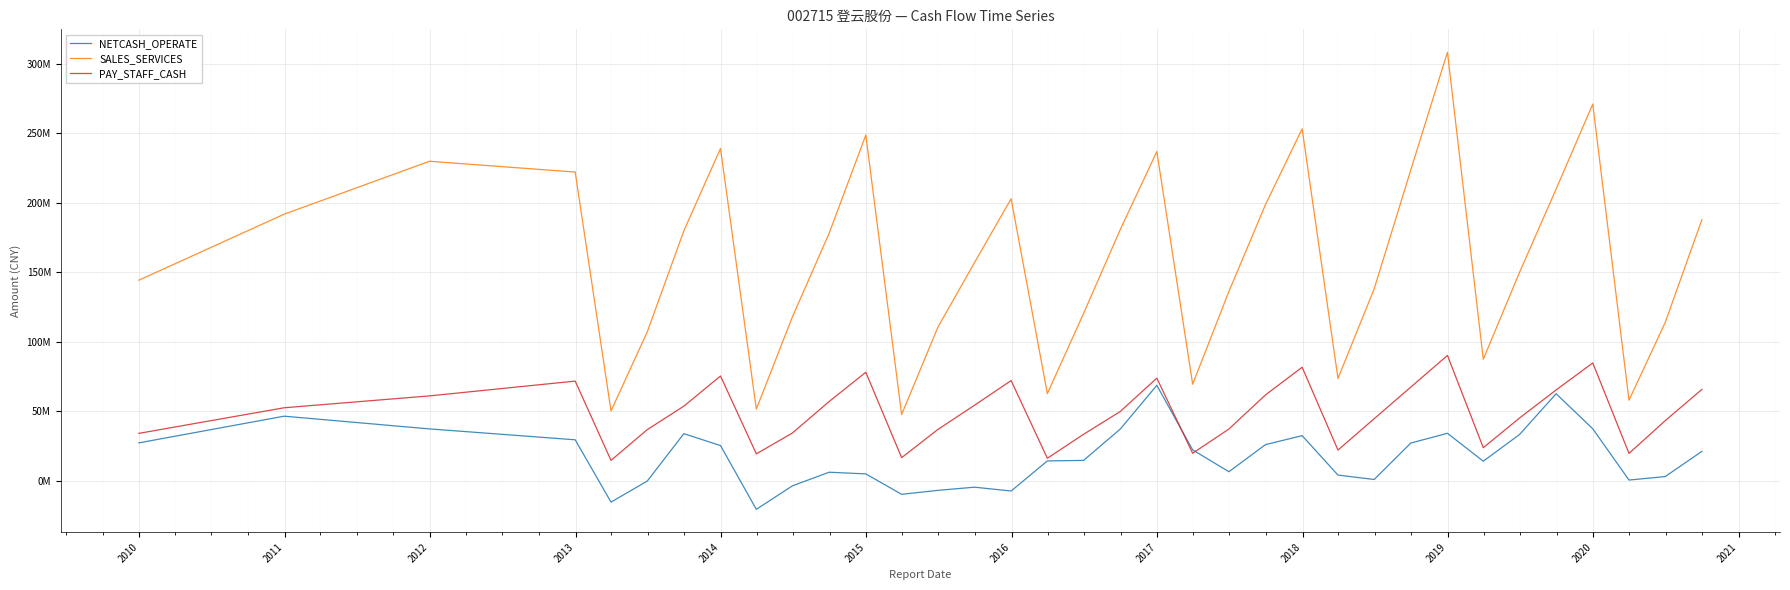

What are all the series names shown in the legend?

NETCASH_OPERATE, SALES_SERVICES, PAY_STAFF_CASH